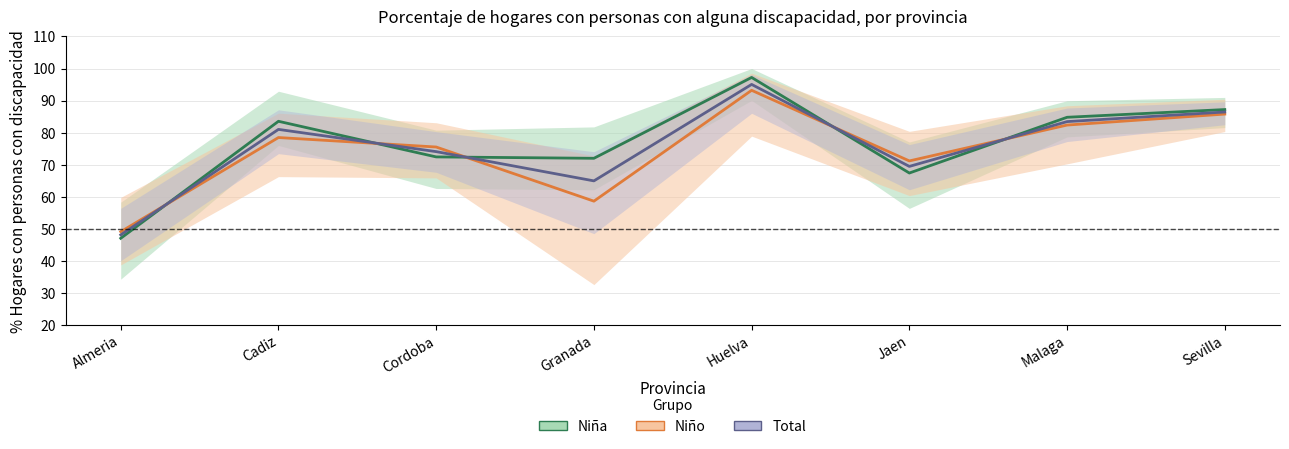

The value of Niño (estimación puntual) at Cordoba is 98.5. True or false?

False